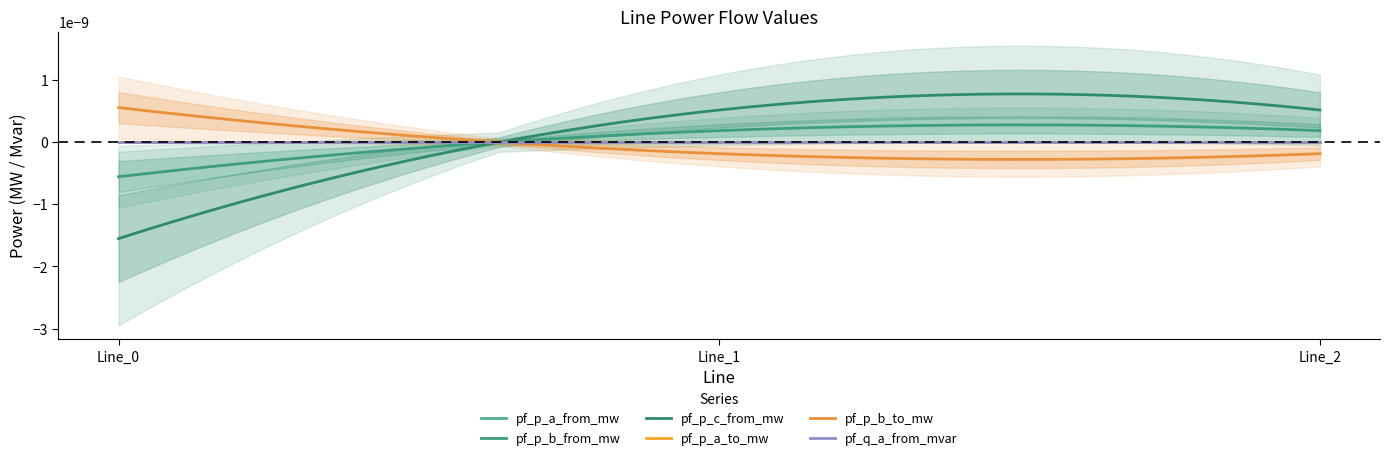

How many data points in pf_p_a_to_mw are less than 0?

1